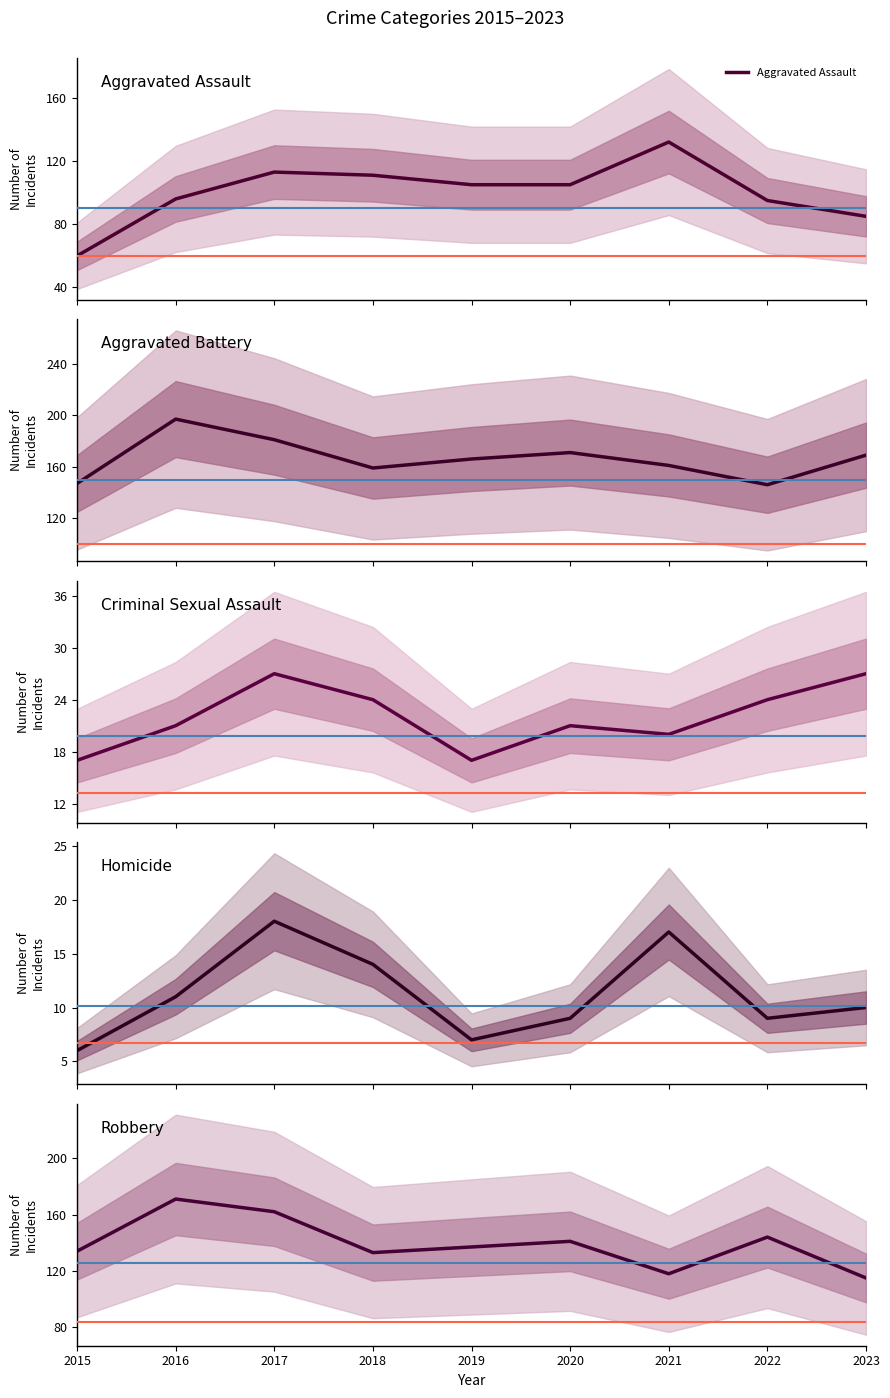

At which category is the sum across all series the highest?

2017